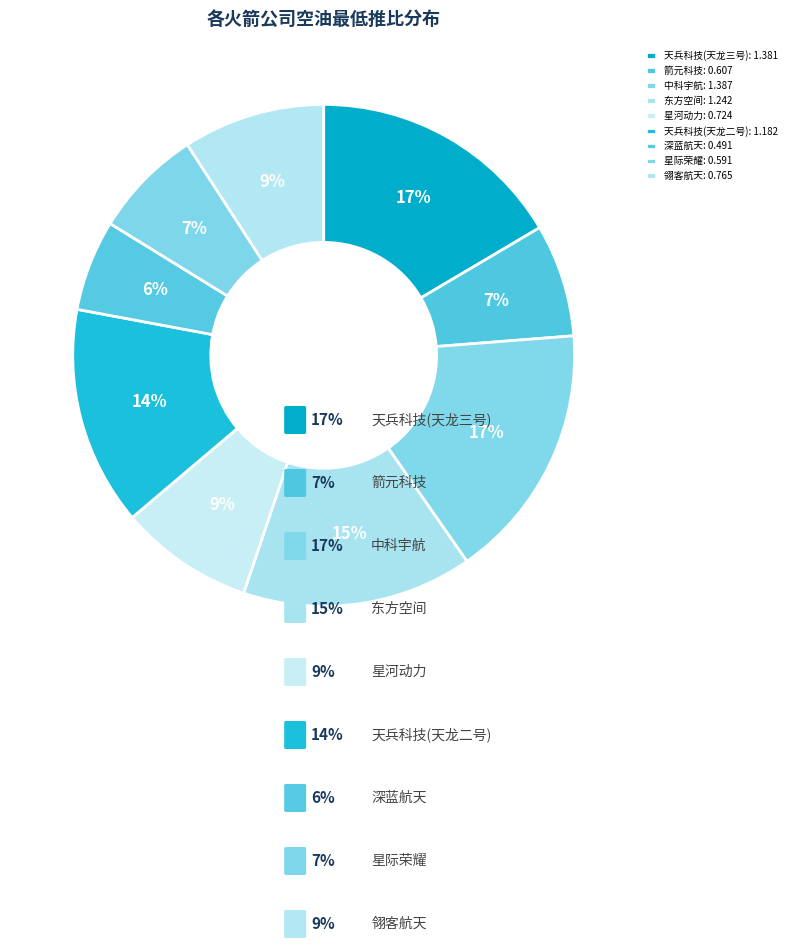

Count the number of slices in the pie.

9